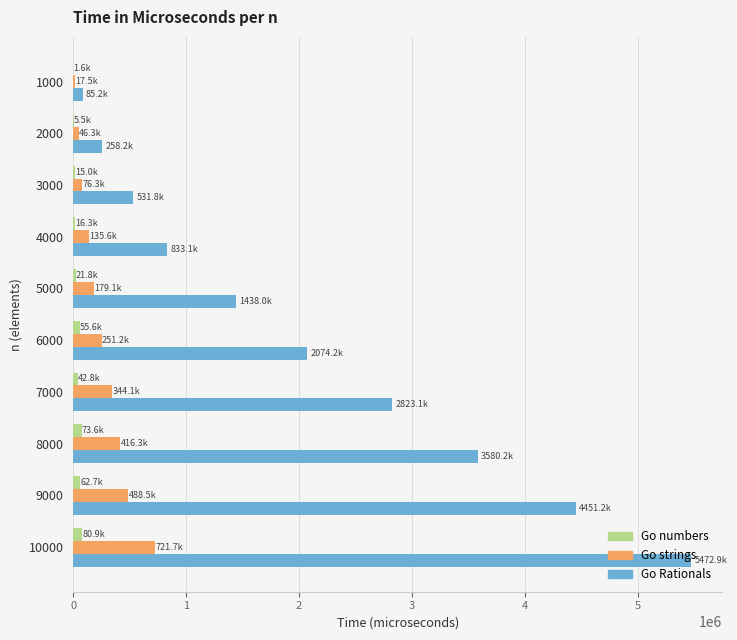

What is the maximum value shown in the chart?

5472865.7